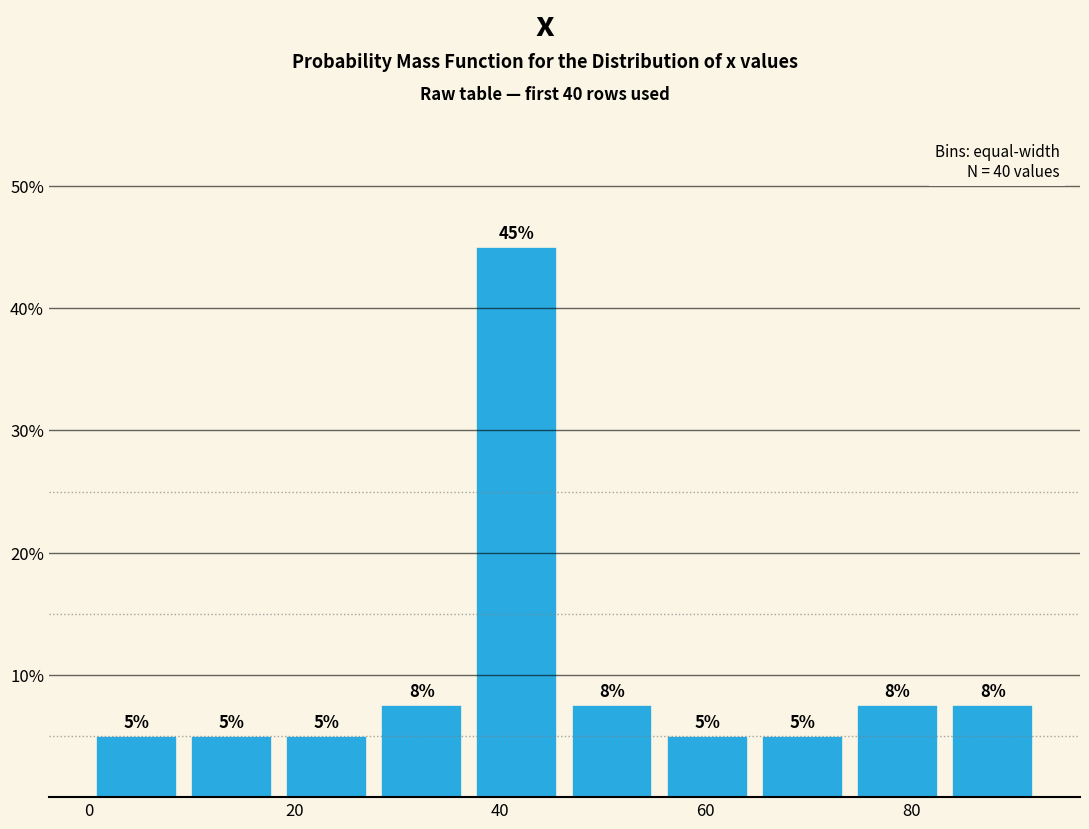

Which range on the x-axis has the tallest bar?

38 to 46